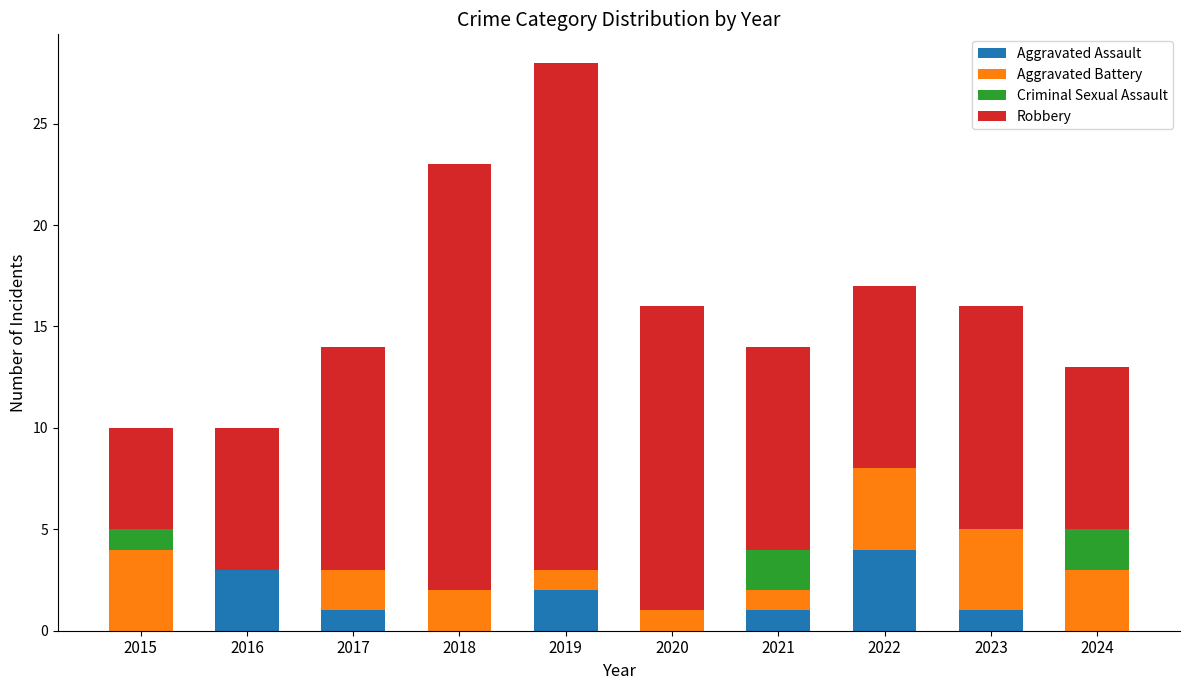

Is it true that Aggravated Assault equals 2 at 2019?

True